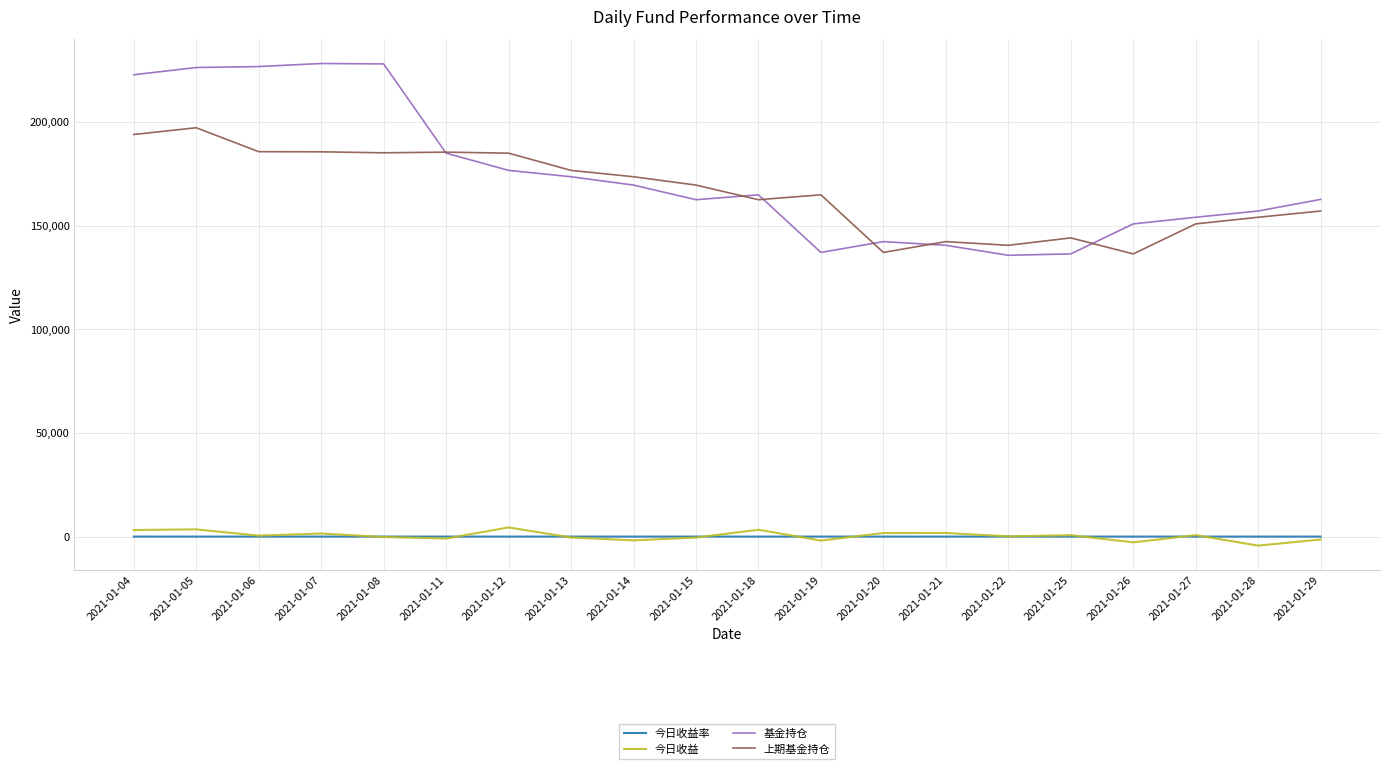

True or false: 今日收益 and 基金持仓 intersect in this chart.

False